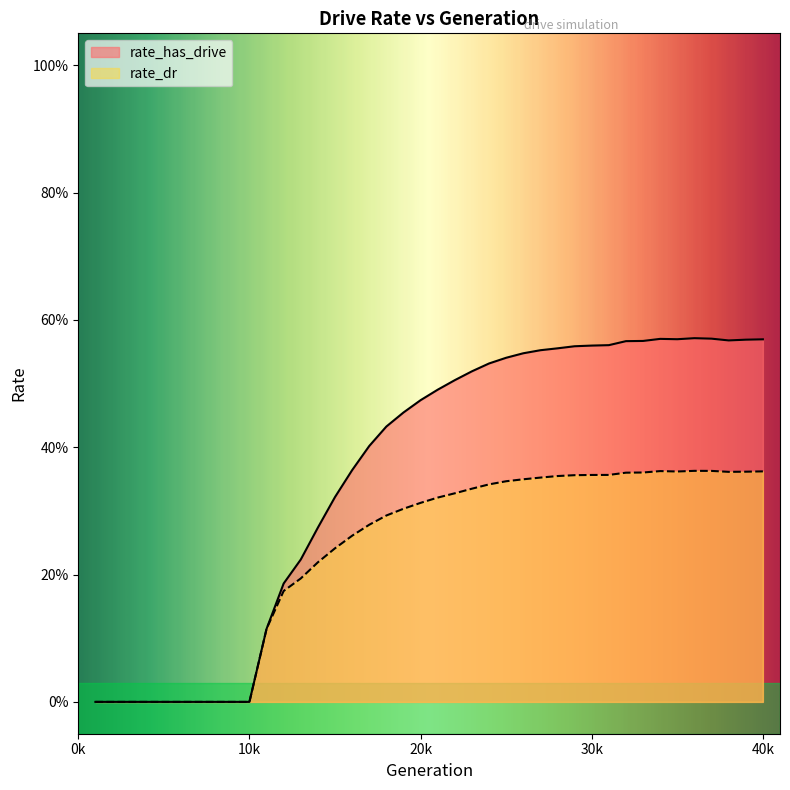

Is the value of rate_has_drive at 16 greater than the value of rate_dr at 11?

Yes